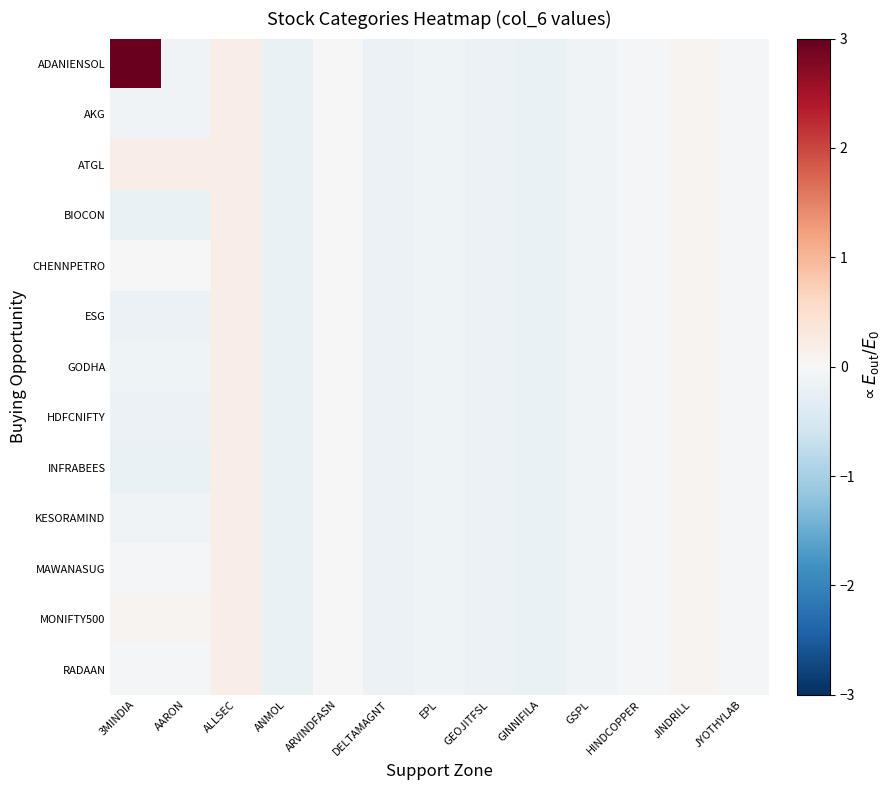

At which category does the chart reach its minimum across all series?

GINNIFILA